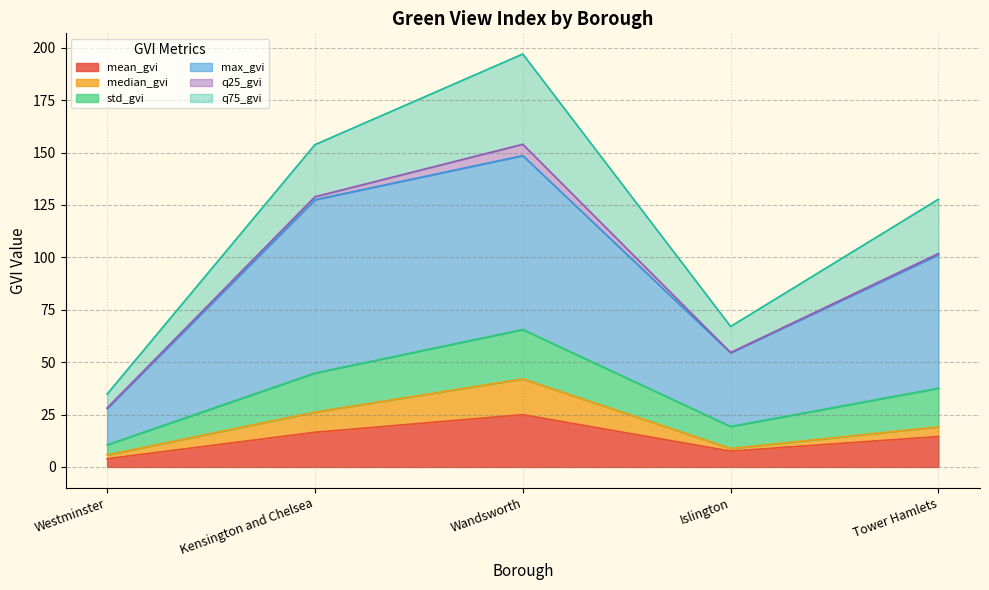

Which category has the lowest value across all series?

Westminster